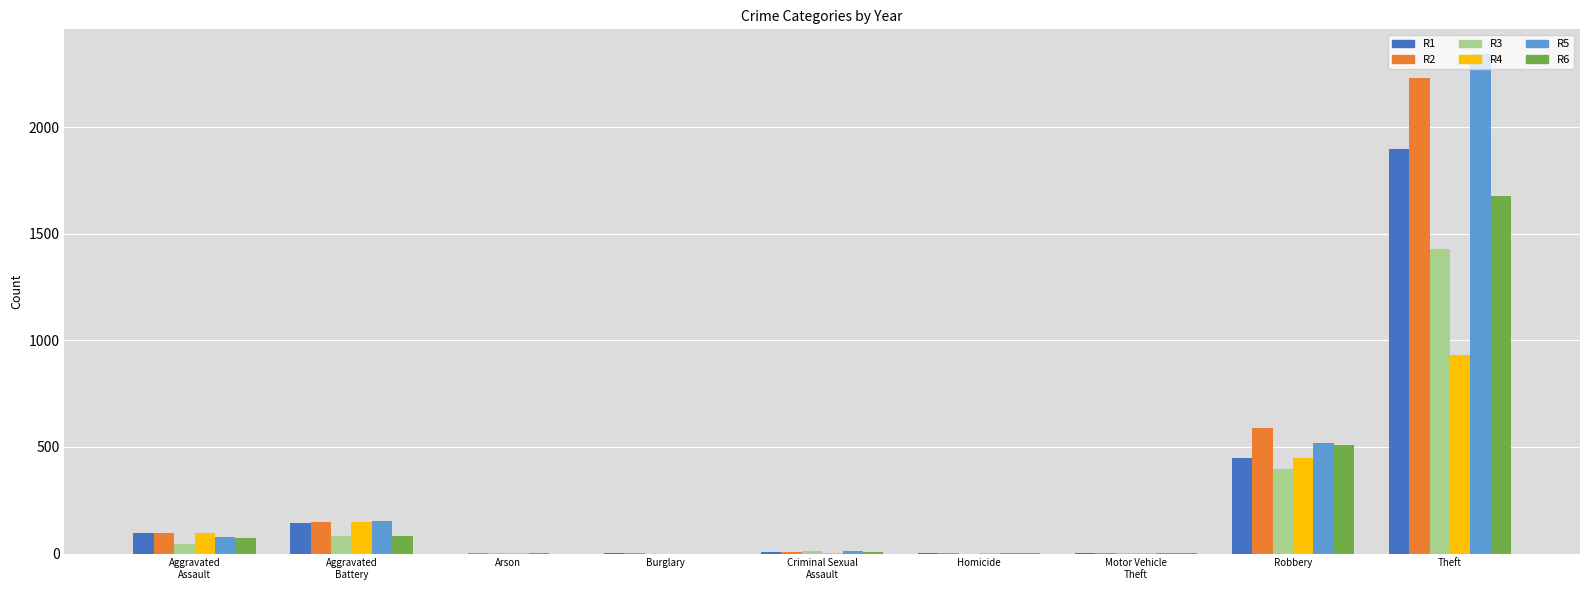

At which category is the sum across all series the highest?

Theft